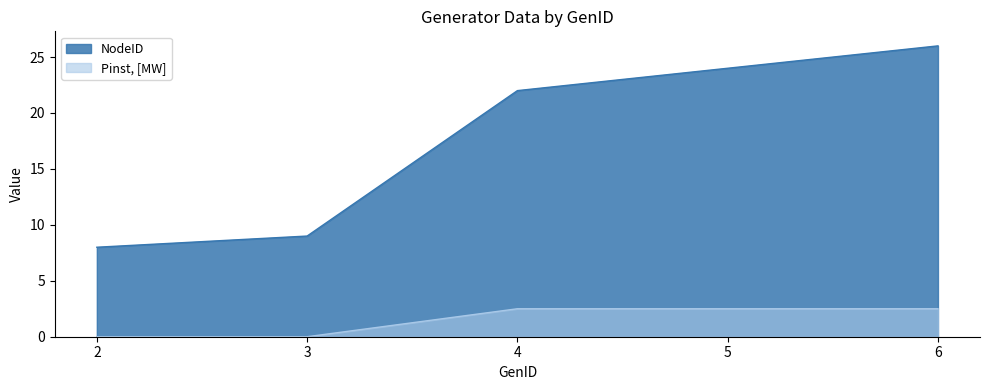

Which category has the highest value in the Pinst, [MW] series?

4